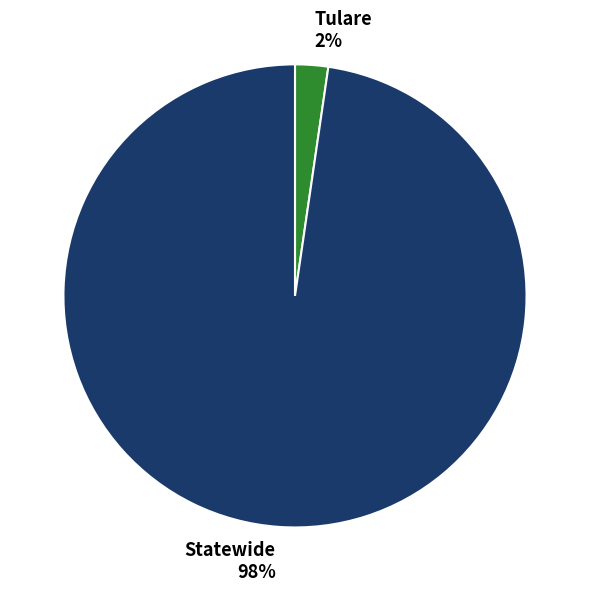

Do Statewide and Tulare together represent more than half of the pie?

Yes